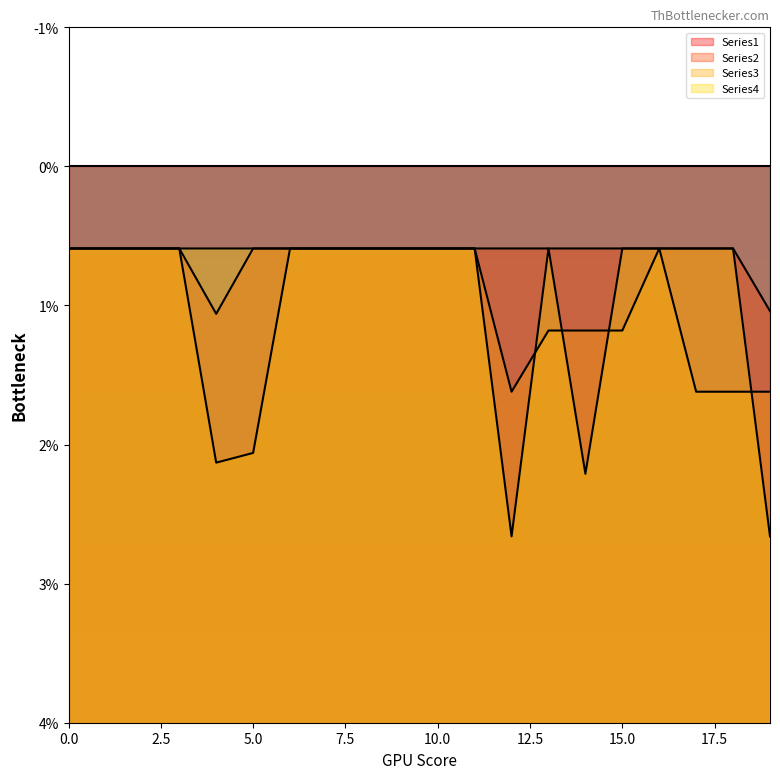

The value of Series4 at 6 is 0.3. True or false?

False